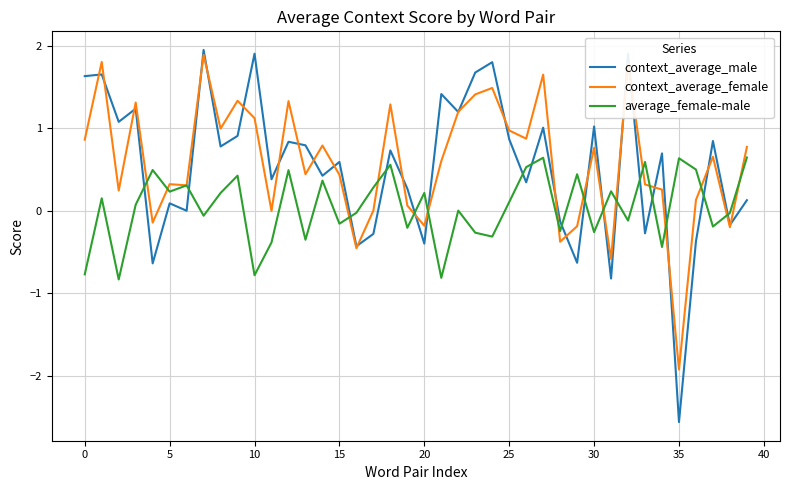

What is the maximum value for context_average_female?

1.9